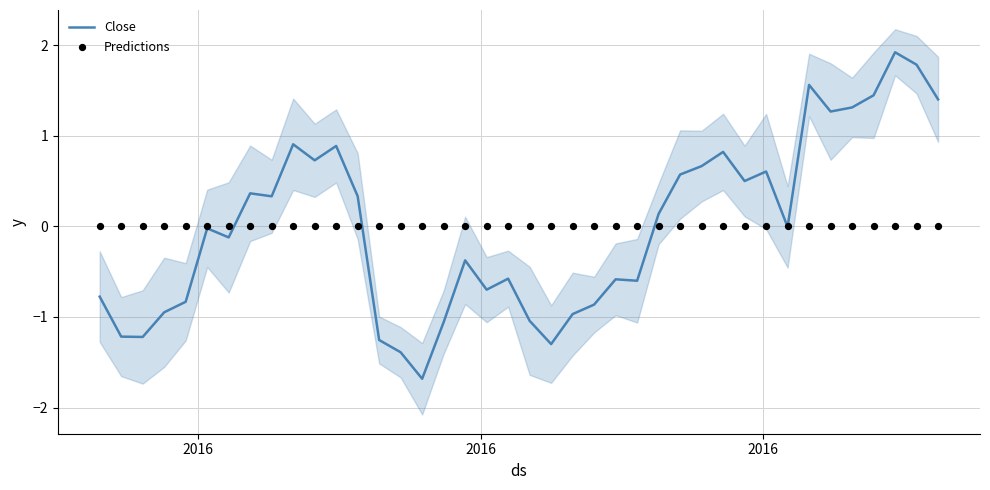

Is the value of Close at 19 greater than the value of Predictions at 25?

No